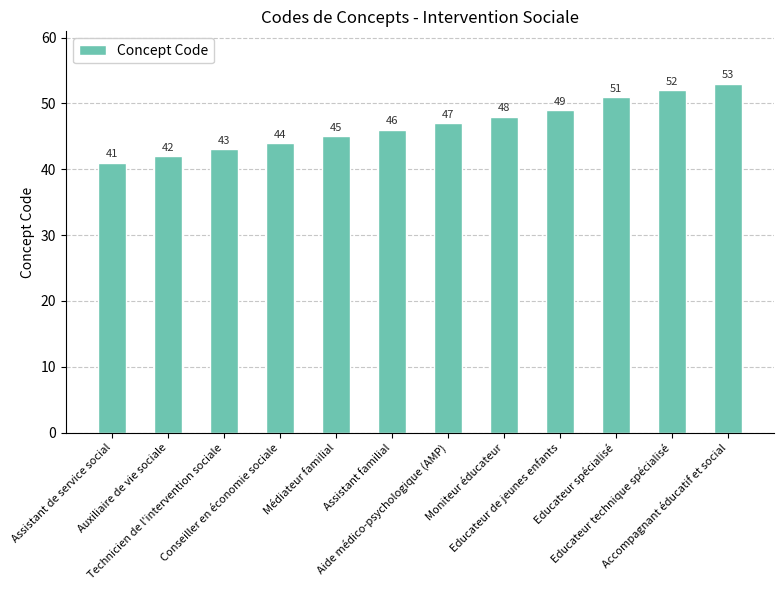

What is the change in value from Médiateur familial to Educateur de jeunes enfants?

+4